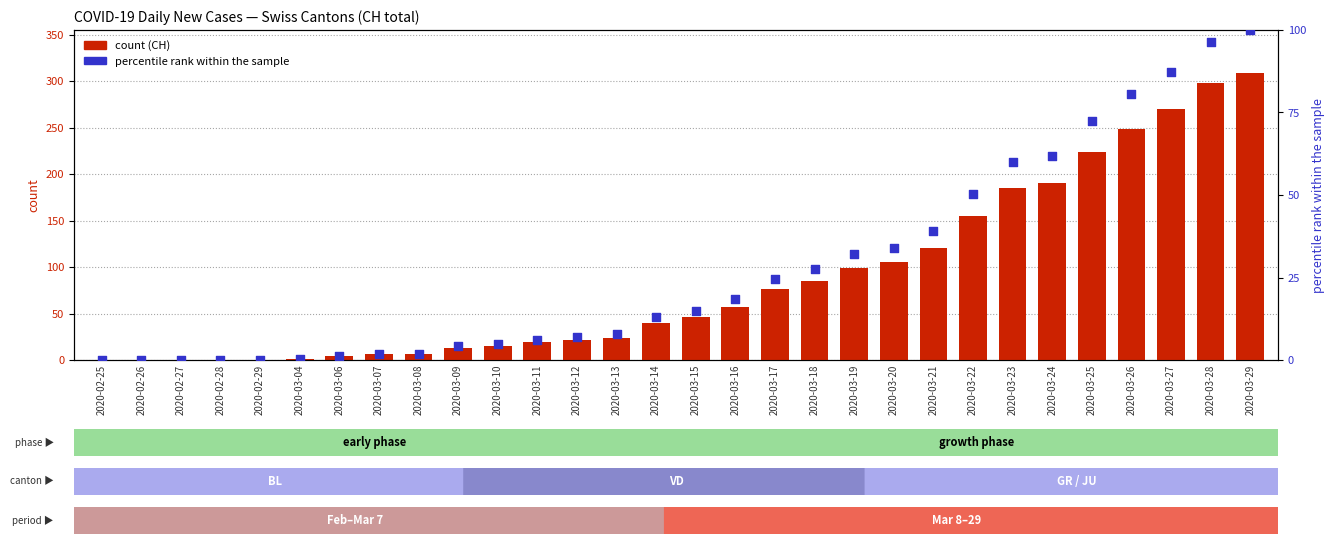

What is the total value across all series at 2020-03-04?

1.3